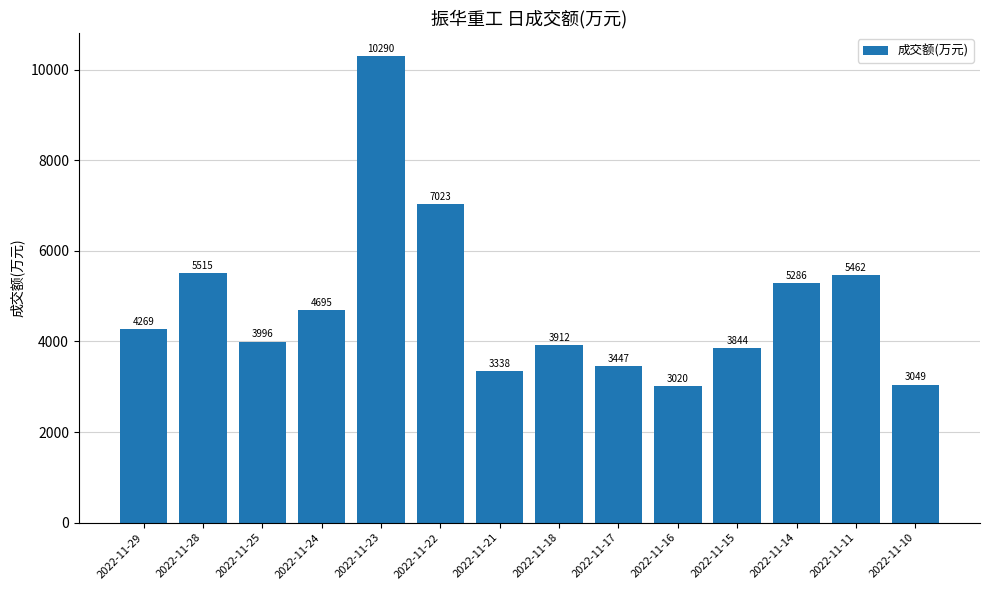

List the labels in order of value, largest first.

2022-11-23, 2022-11-22, 2022-11-28, 2022-11-11, 2022-11-14, 2022-11-24, 2022-11-29, 2022-11-25, 2022-11-18, 2022-11-15, 2022-11-17, 2022-11-21, 2022-11-10, 2022-11-16